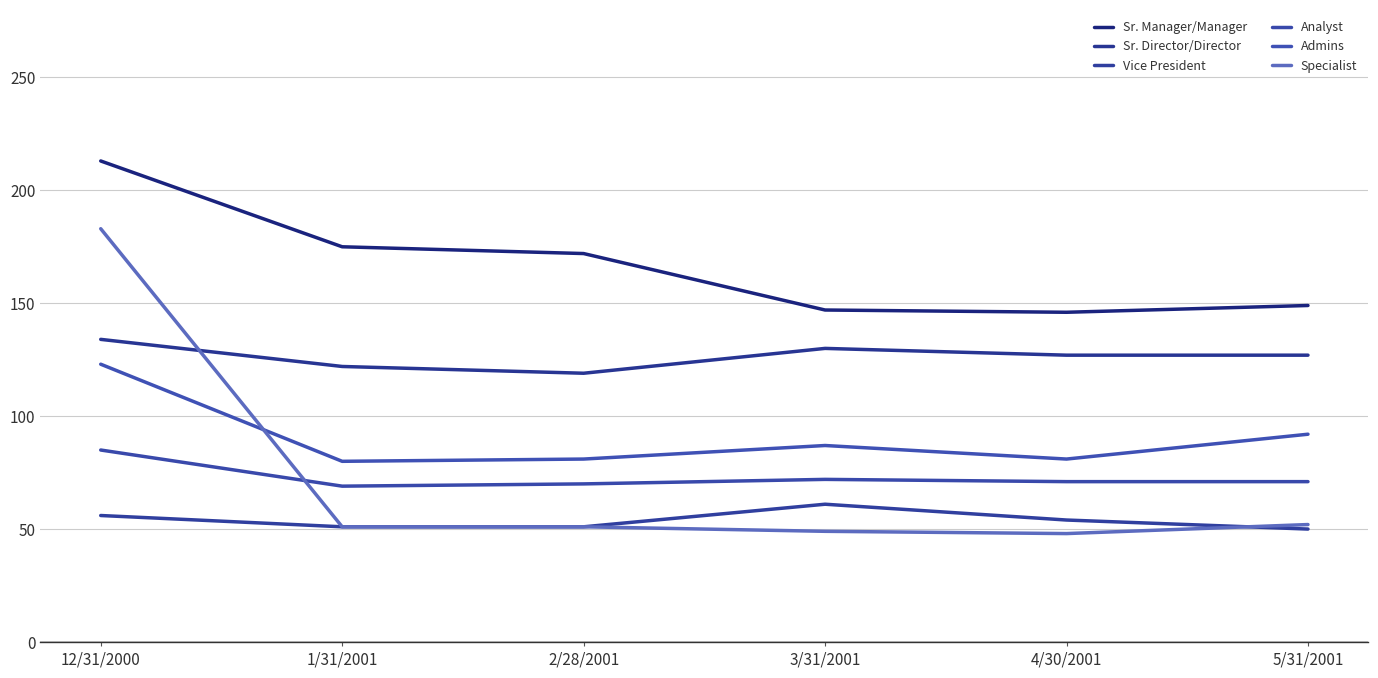

Does the chart display data point markers on the line(s)?

No